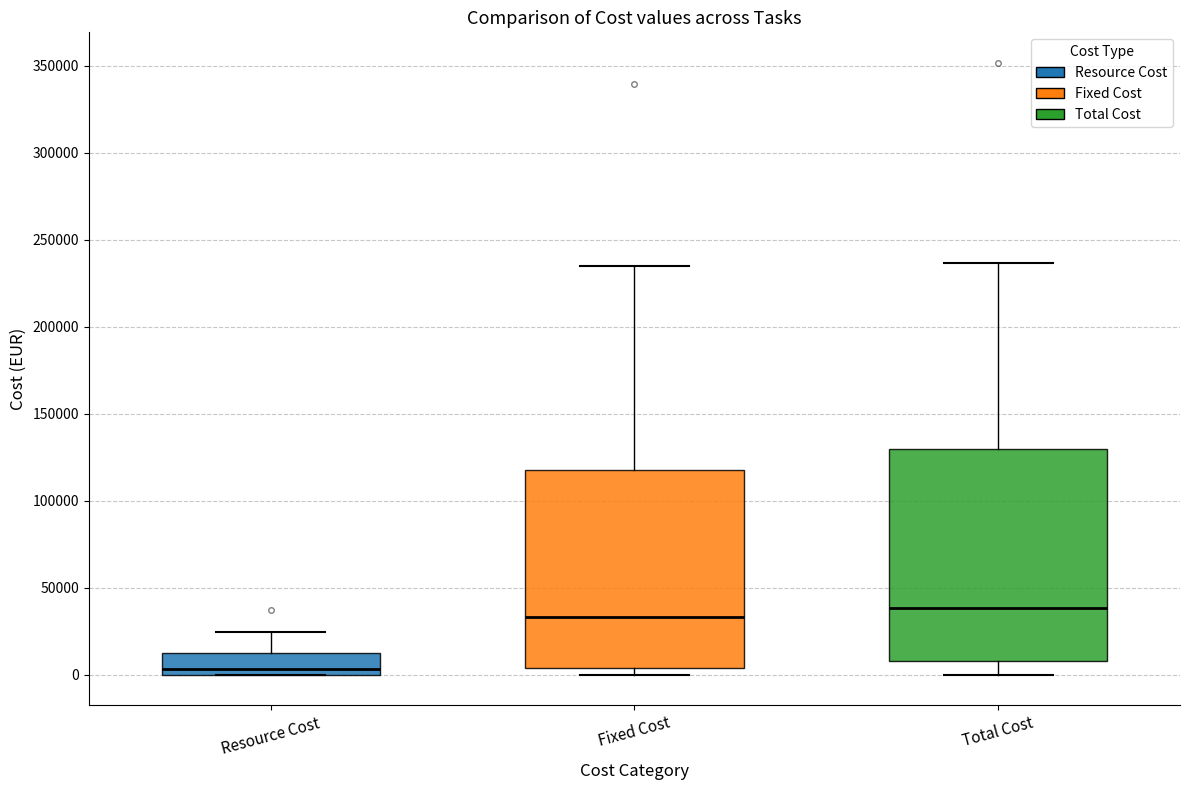

Reading left to right, transcribe this box plot: for each box, give where its median line is, the range the box spans, and where its two whiskers end, as read against the y-axis. The values are not printed on the chart, so give them approximately, as read against the axis.

Resource Cost: median 5000, box 0 to 10000, whiskers 0 to 25000
Fixed Cost: median 35000, box 5000 to 115000, whiskers 0 to 235000
Total Cost: median 40000, box 10000 to 130000, whiskers 0 to 235000